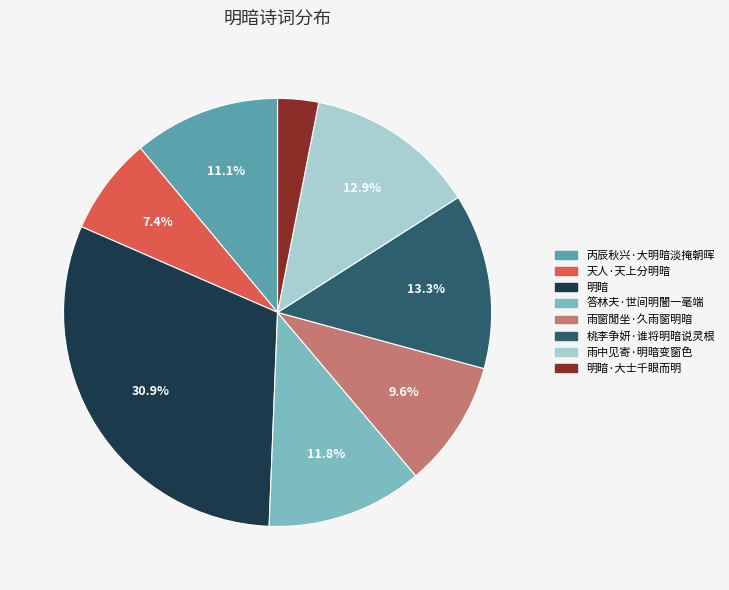

Does 天人·天上分明暗 account for over 50% of the chart?

No